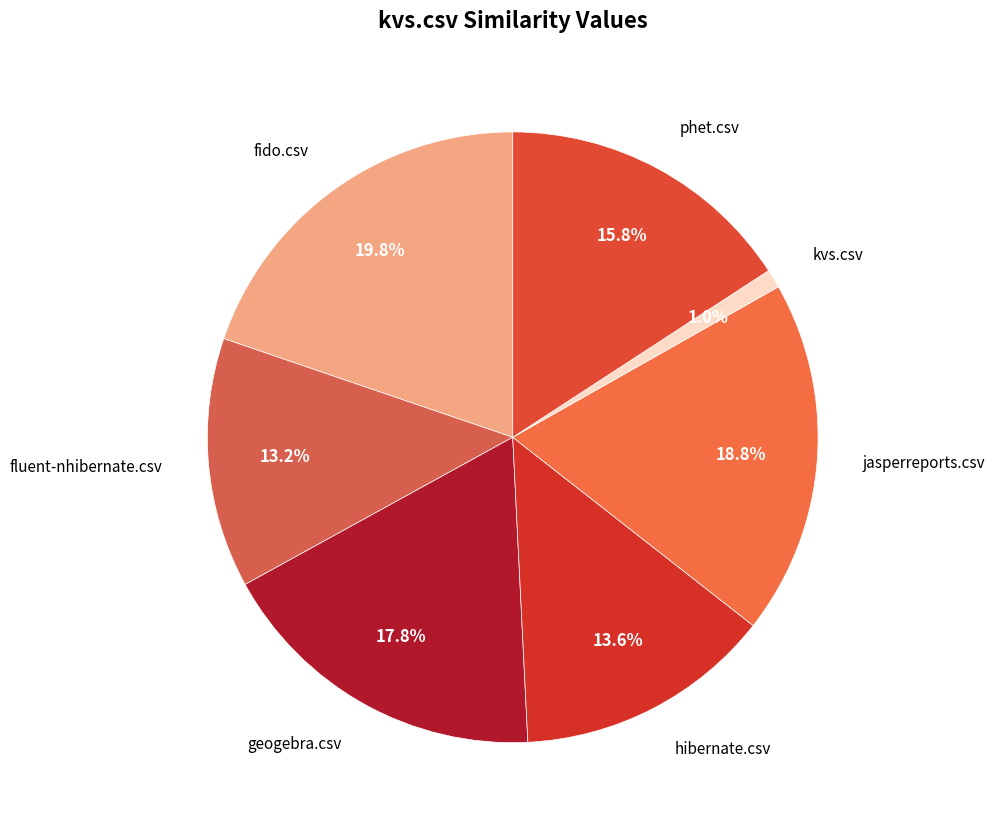

How many slices are in this pie chart?

7